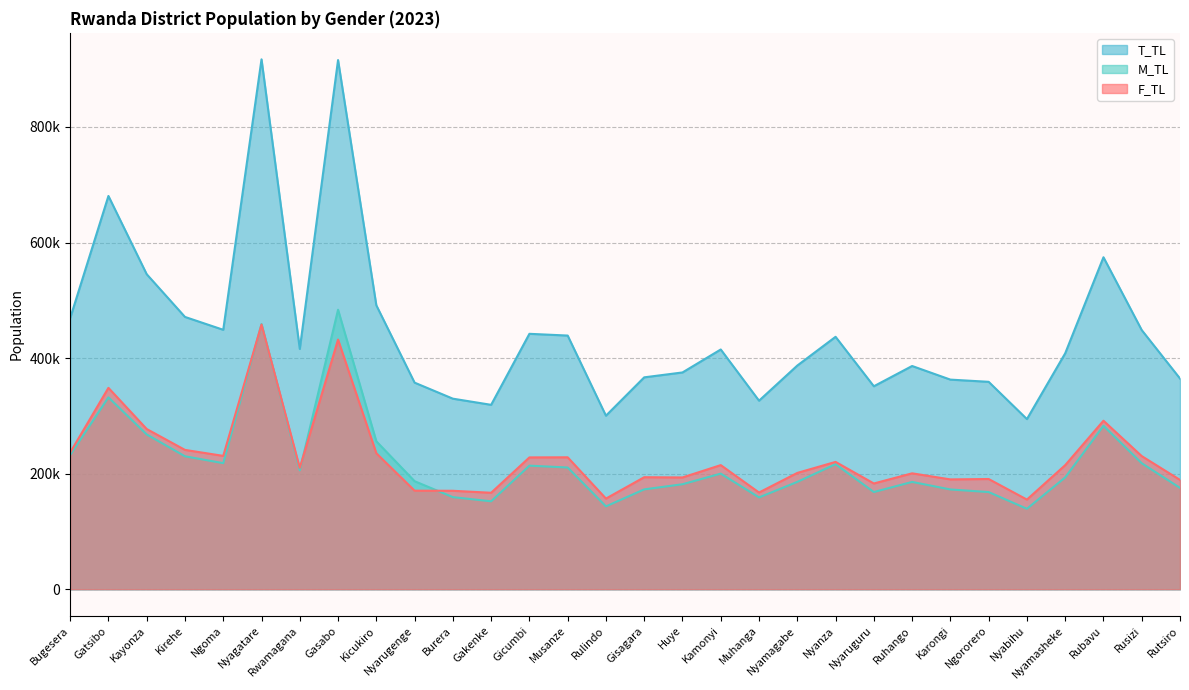

Rank the categories by T_TL value from lowest to highest.

Nyabihu, Rulindo, Gakenke, Muhanga, Burera, Nyaruguru, Nyarugenge, Ngororero, Karongi, Rutsiro, Gisagara, Huye, Ruhango, Nyamagabe, Nyamasheke, Kamonyi, Rwamagana, Nyanza, Musanze, Gicumbi, Rusizi, Ngoma, Bugesera, Kirehe, Kicukiro, Kayonza, Rubavu, Gatsibo, Gasabo, Nyagatare